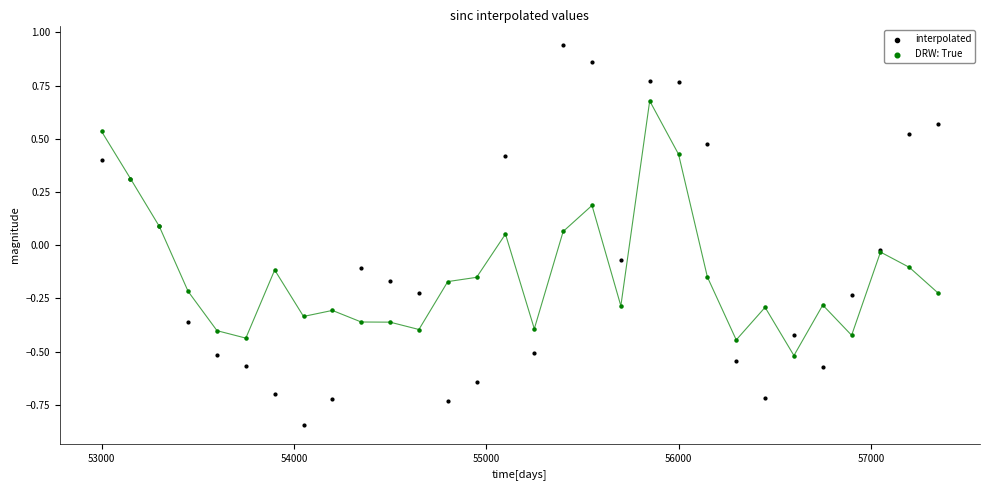

Which series contains the highest Y value?

interpolated